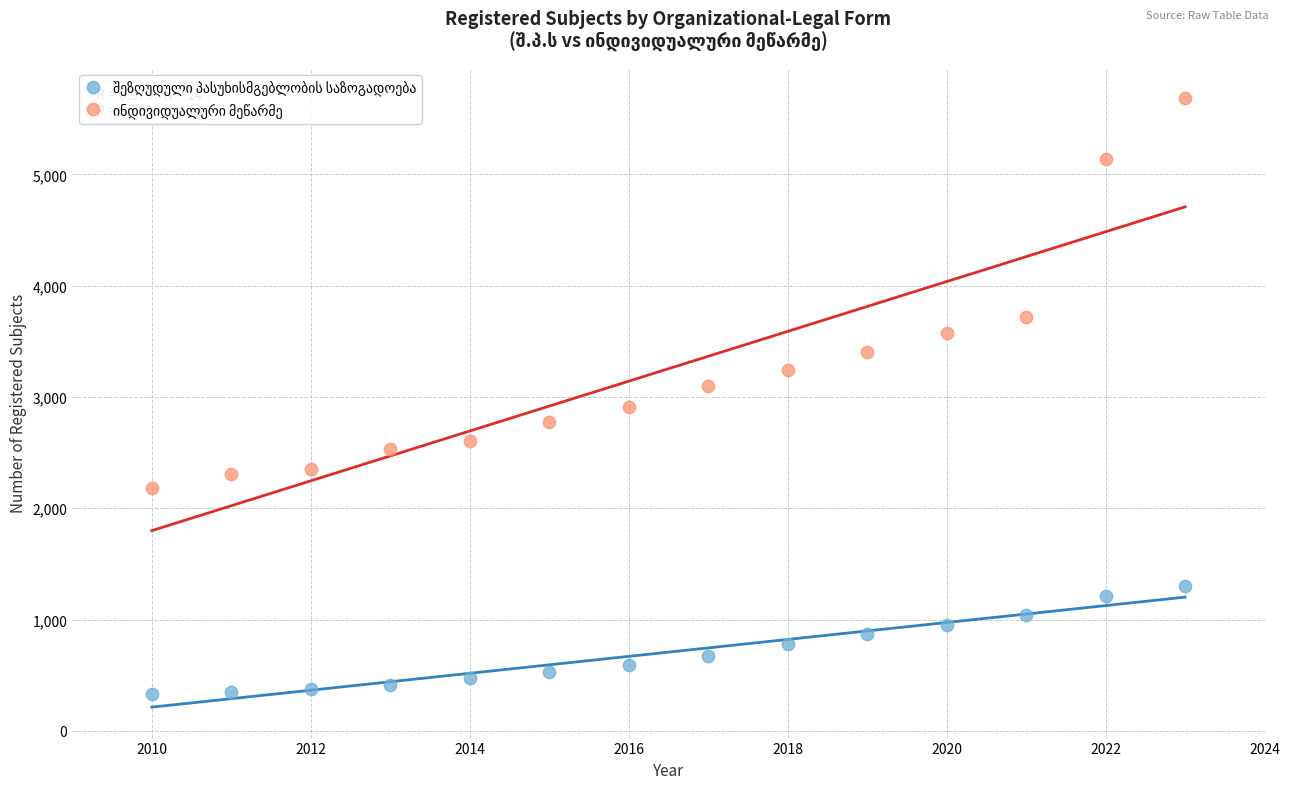

What is the X range (max minus min) for the scatter plot?

13